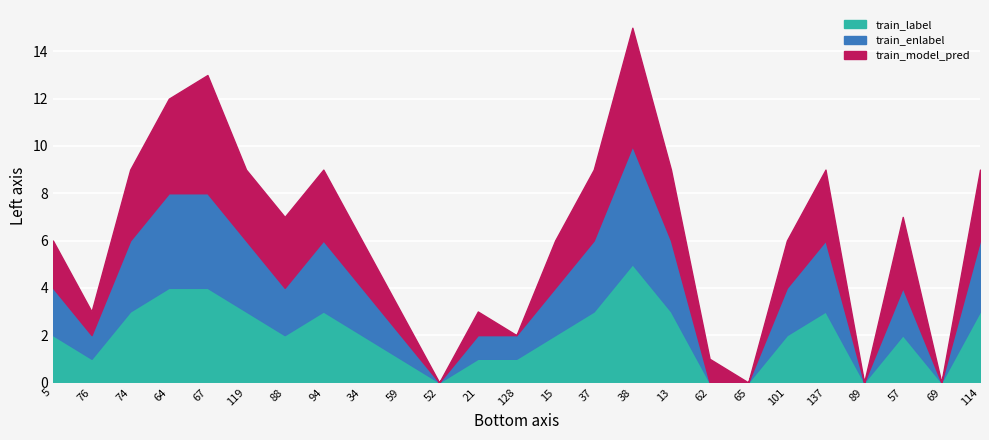

What is the sum of the train_enlabel values at 74 and 69?

3